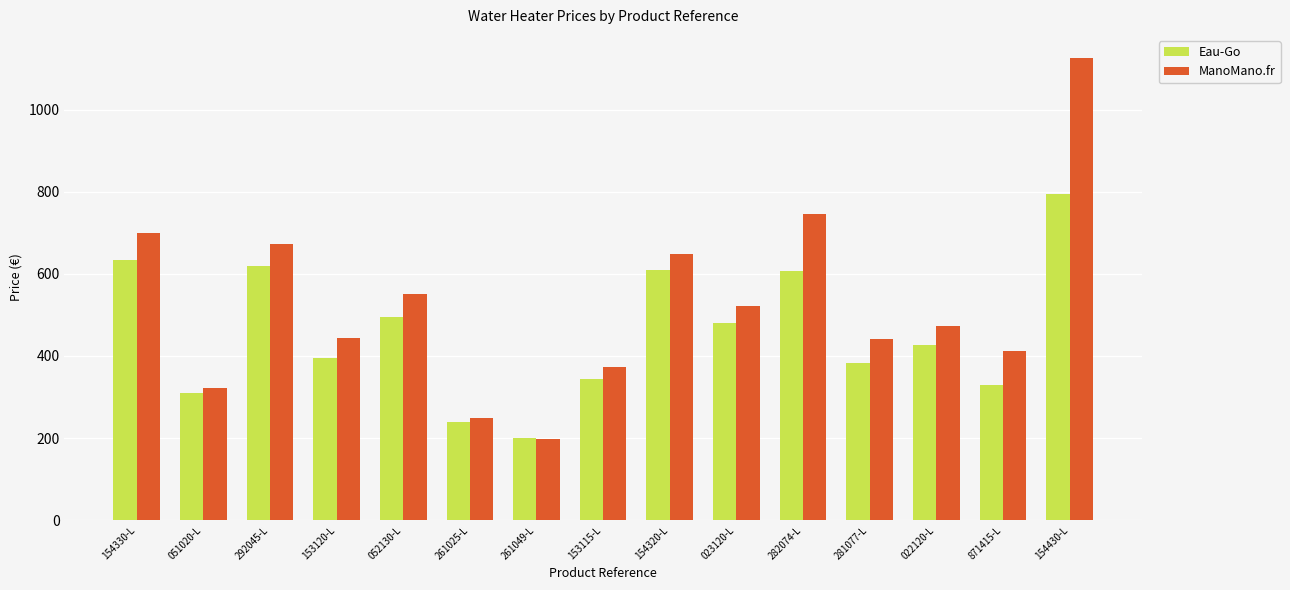

What is the difference between the second highest and second lowest values in the ManoMano.fr series?

497.0